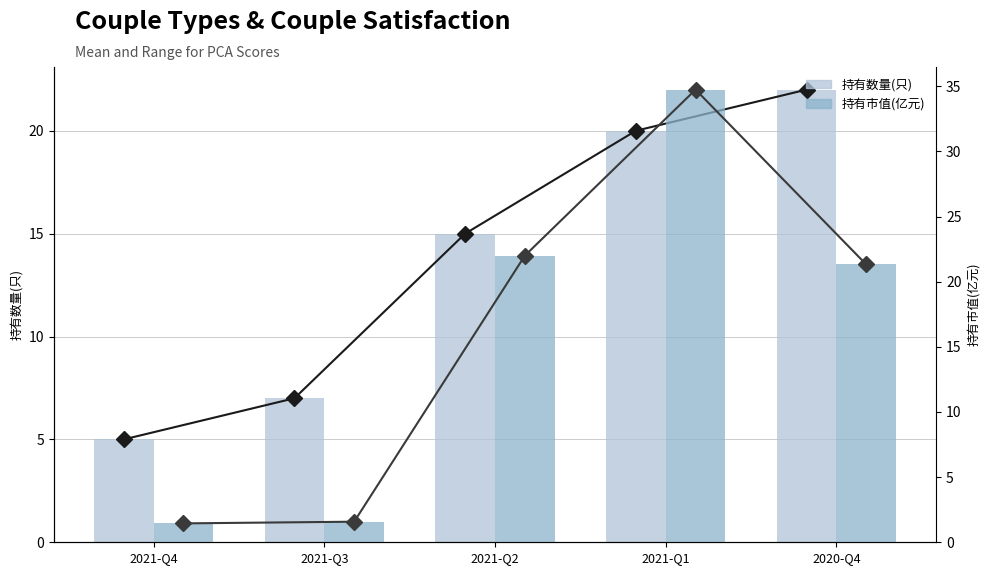

How many values in the 持有数量(只) series exceed 15?

2